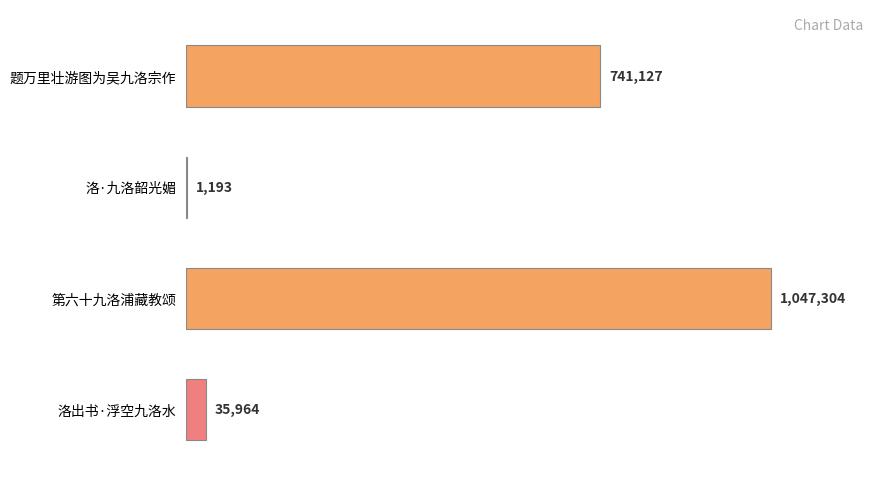

Are the bars horizontal?

Yes